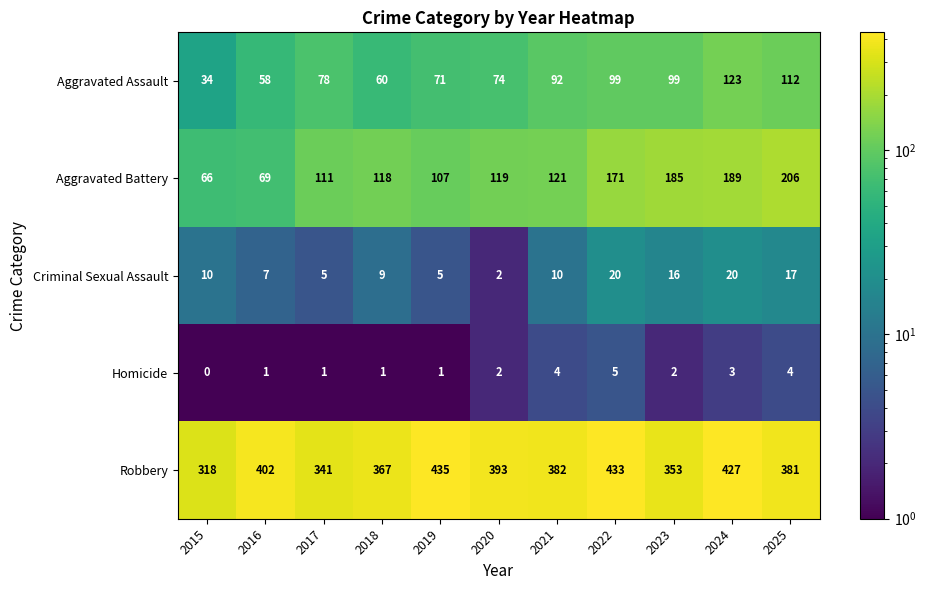

What is the difference between the maximum and minimum values in the Aggravated Battery series?

140